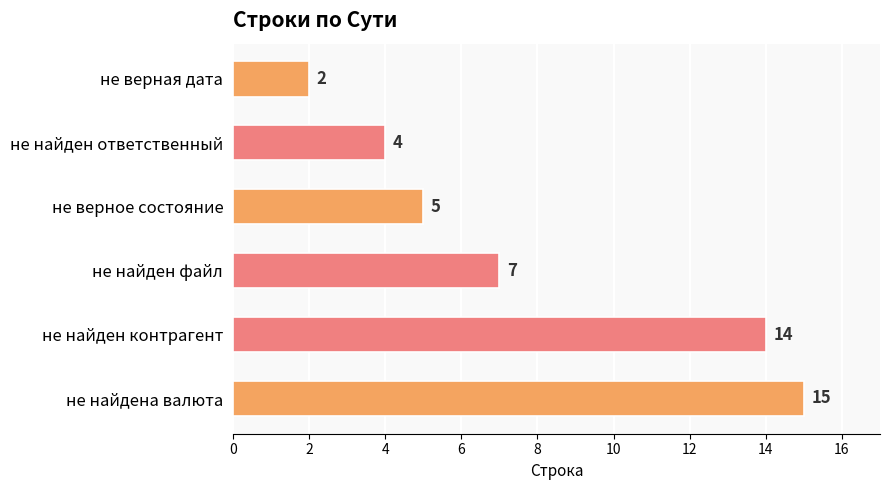

Which category has the highest value across all series?

не найдена валюта